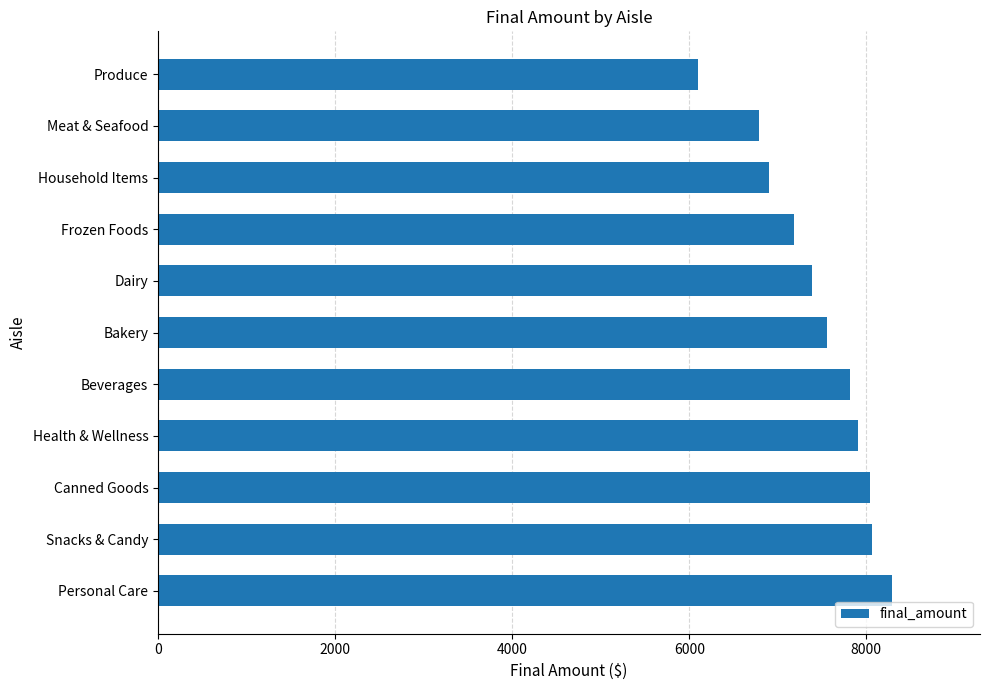

Does the chart contain stacked bars?

No